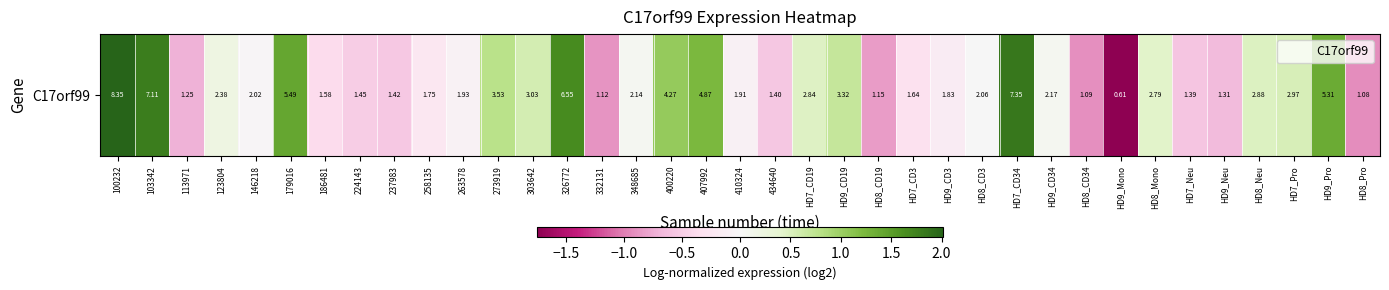

Reading right to left, transcribe all the data shown in this chart.

HD8_Pro=-0.9	HD9_Pro=1.4	HD7_Pro=0.5	HD8_Neu=0.5	HD9_Neu=-0.7	HD7_Neu=-0.6	HD8_Mono=0.4	HD9_Mono=-1.8	HD8_CD34=-0.9	HD9_CD34=0.1	HD7_CD34=1.8	HD8_CD3=0.0	HD9_CD3=-0.2	HD7_CD3=-0.3	HD8_CD19=-0.8	HD9_CD19=0.7	HD7_CD19=0.5	434640=-0.6	410324=-0.1	407992=1.2	400220=1.1	348685=0.1	332131=-0.9	326772=1.7	303642=0.6	273919=0.8	263578=-0.1	258135=-0.2	237983=-0.5	224143=-0.5	186481=-0.4	179016=1.4	146218=-0.0	123804=0.2	113971=-0.7	103342=1.8	100232=2.0